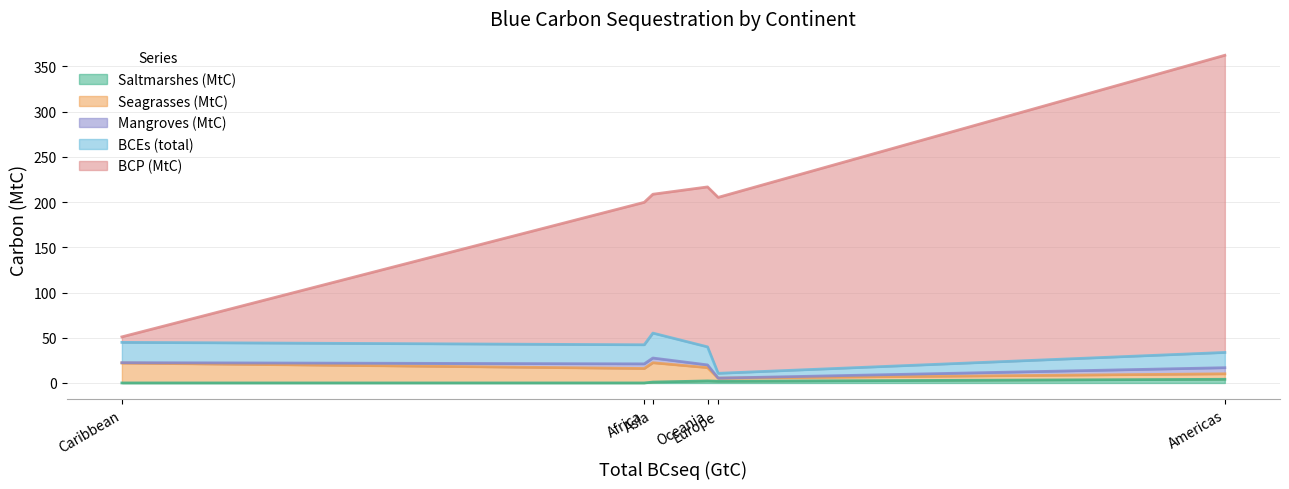

At which category is the sum across all series the highest?

Americas